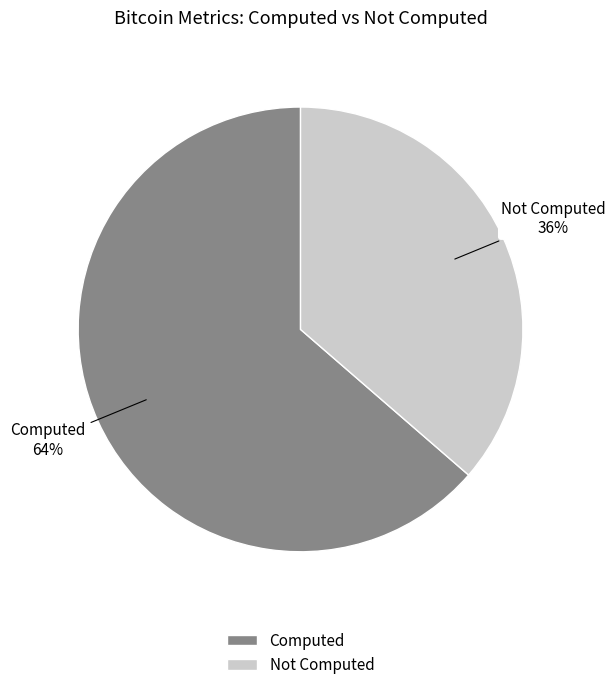

How many slices are in this pie chart?

2